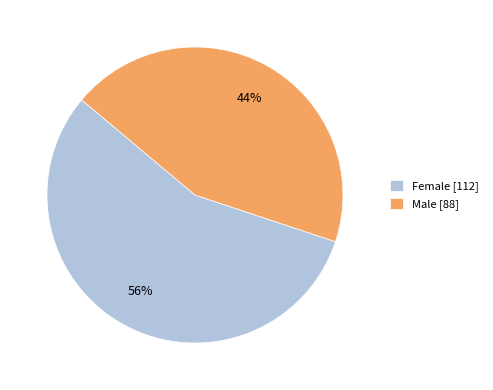

How many slices are in this pie chart?

2